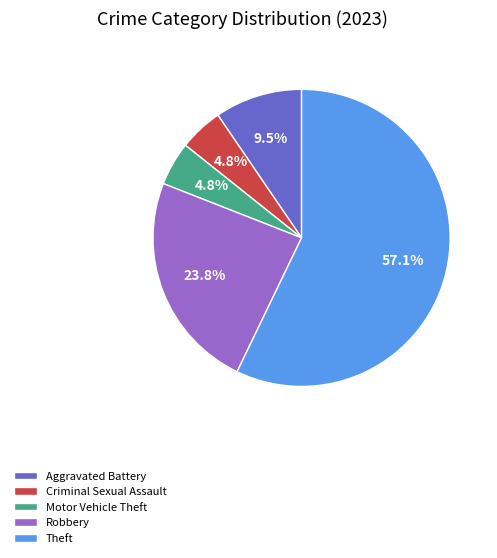

Count the number of slices in the pie.

5